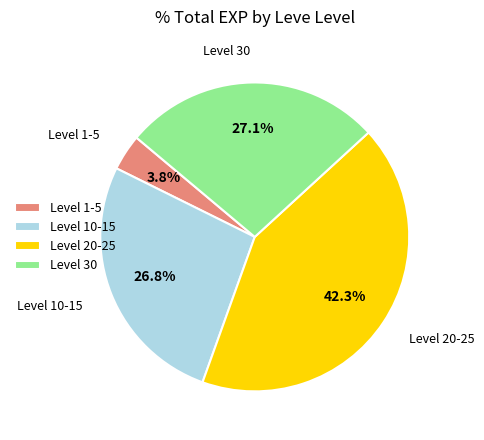

To the nearest percent, what is the average slice percentage?

25%